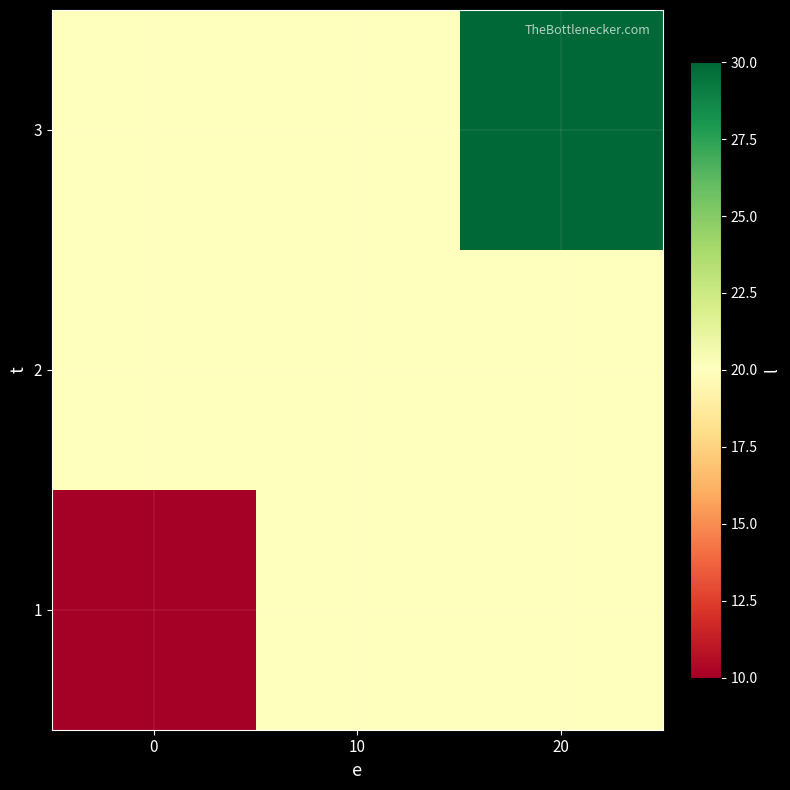

Which series has the largest range (max minus min)?

1